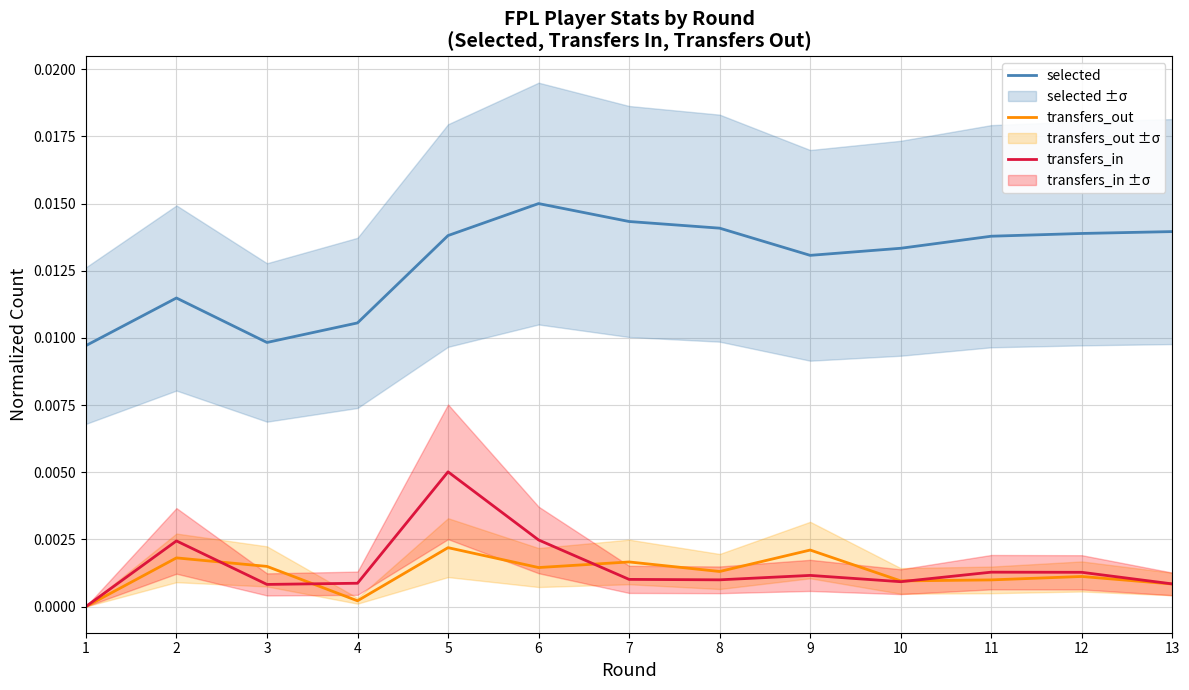

True or false: transfers_in and transfers_out intersect in this chart.

True